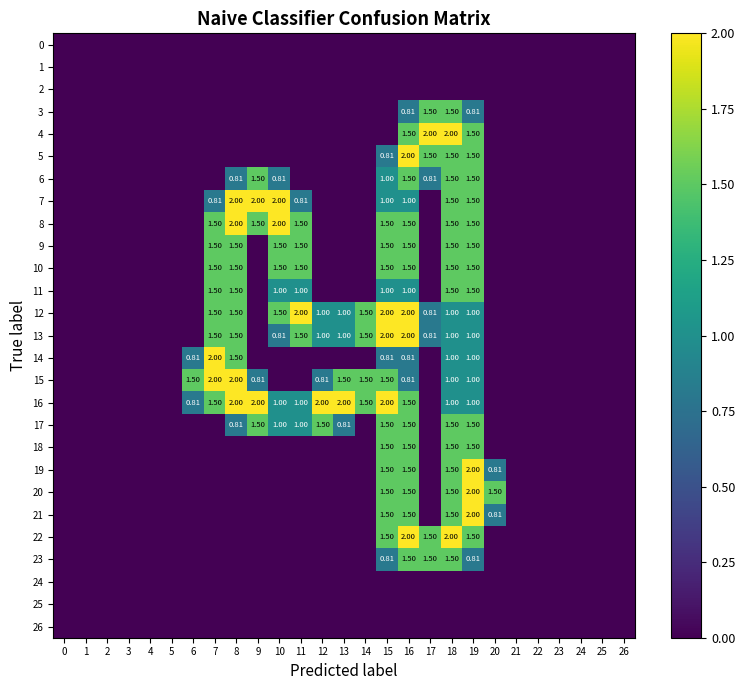

How many distinct data groups are displayed?

27